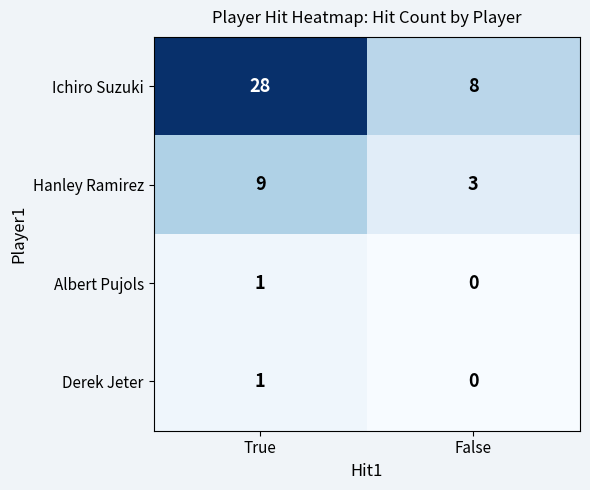

Which category has the lowest value in the Hanley Ramirez series?

False